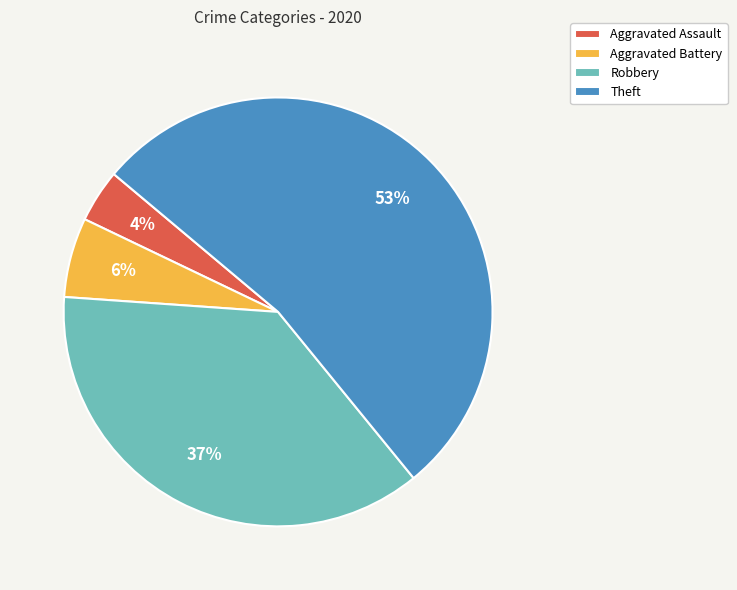

Is the sum of Aggravated Assault and Robbery greater than half?

No